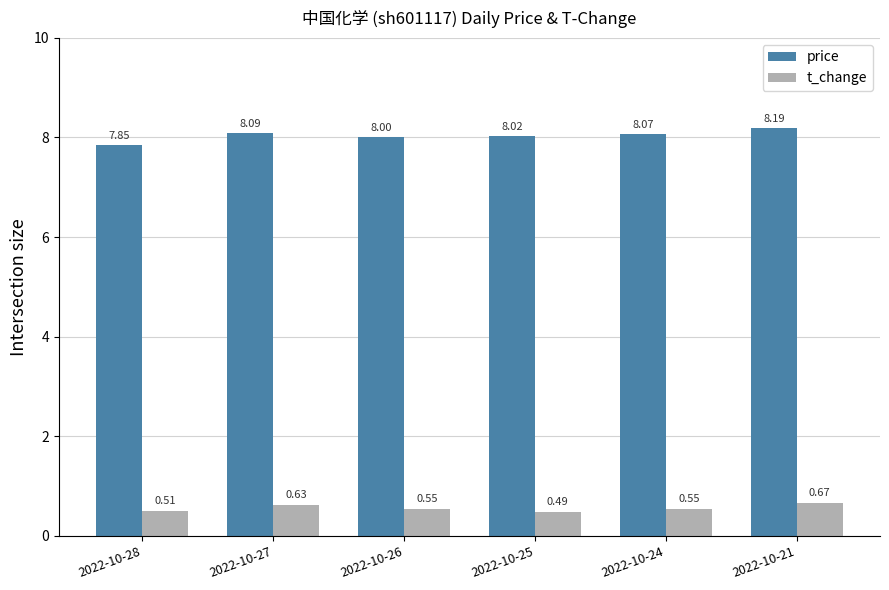

What is the difference between the price values at 2022-10-25 and 2022-10-28?

0.2